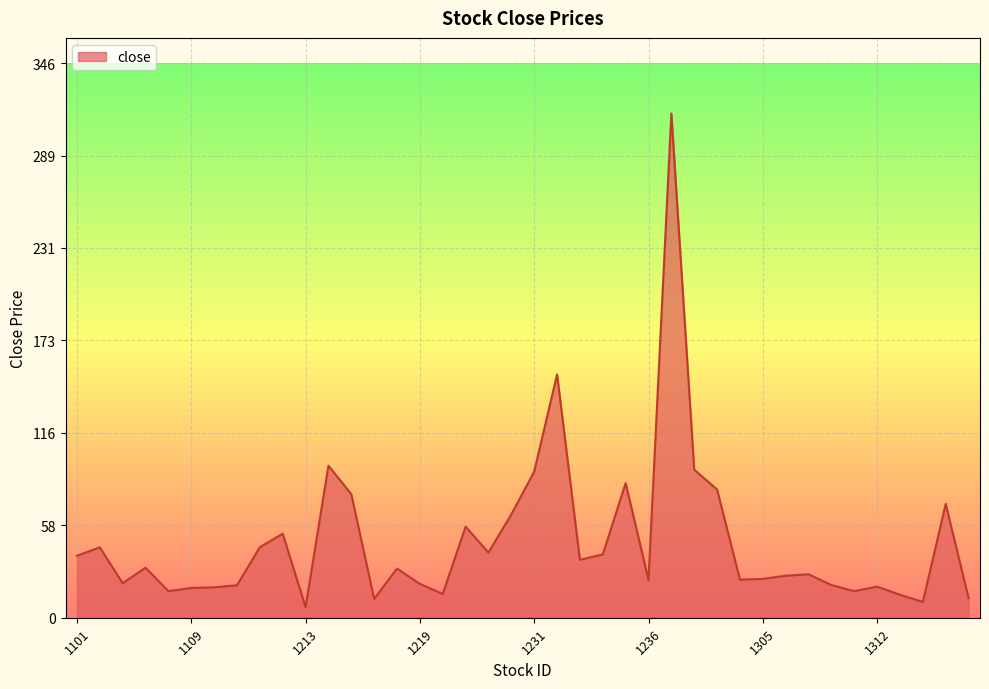

What is the greatest value displayed?

315.0